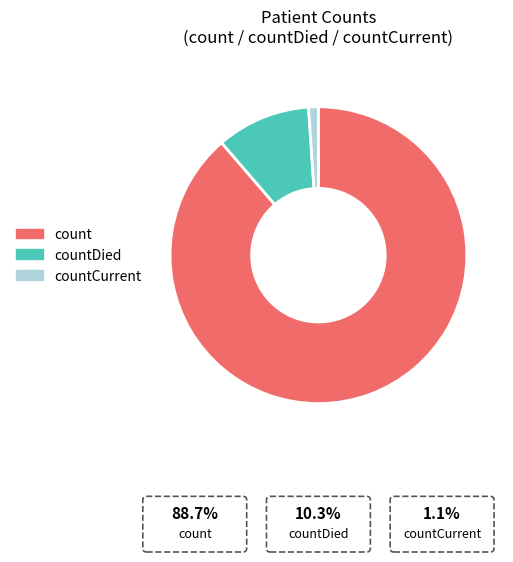

How many segments does this pie chart have?

3